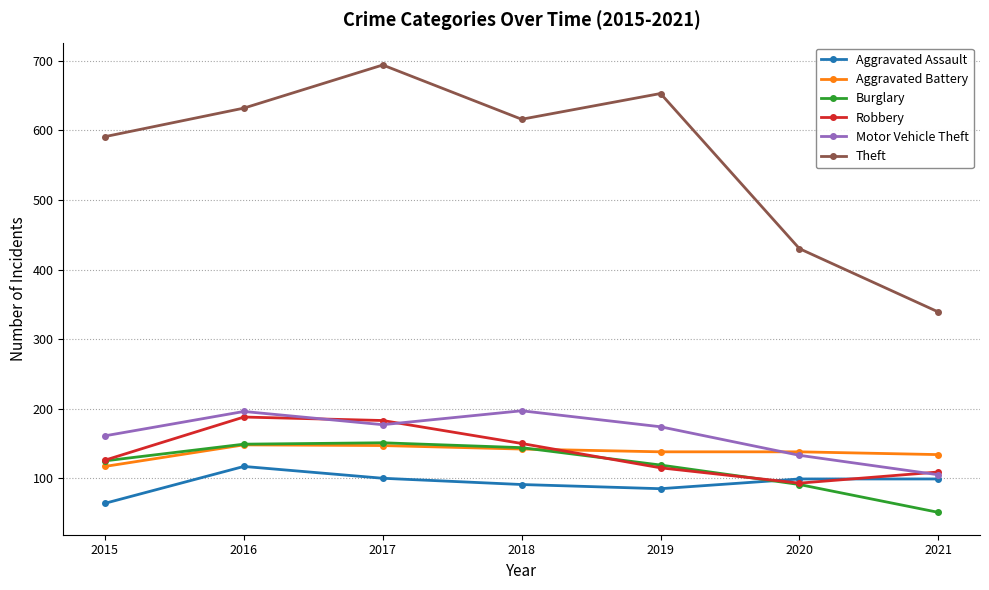

Is the value of Aggravated Battery at 2016 greater than the value of Robbery at 2015?

Yes